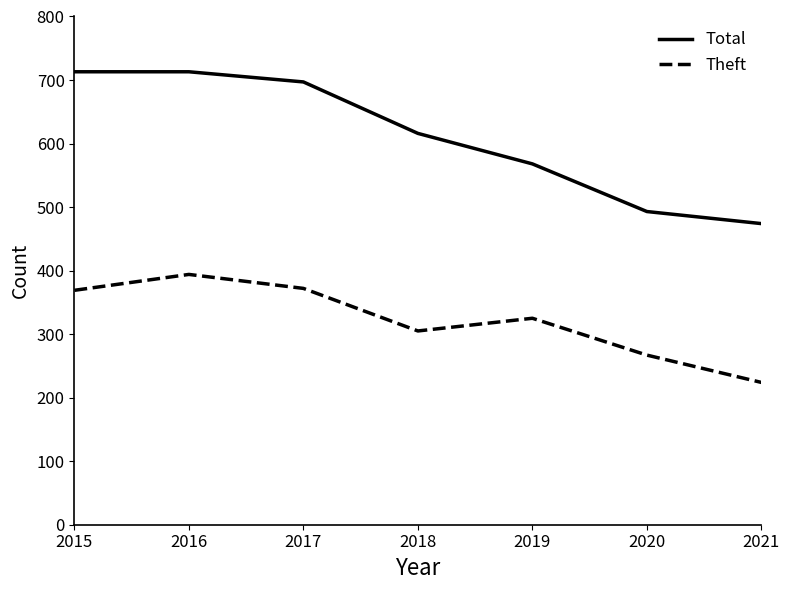

True or false: Total and Theft cross at least once.

False